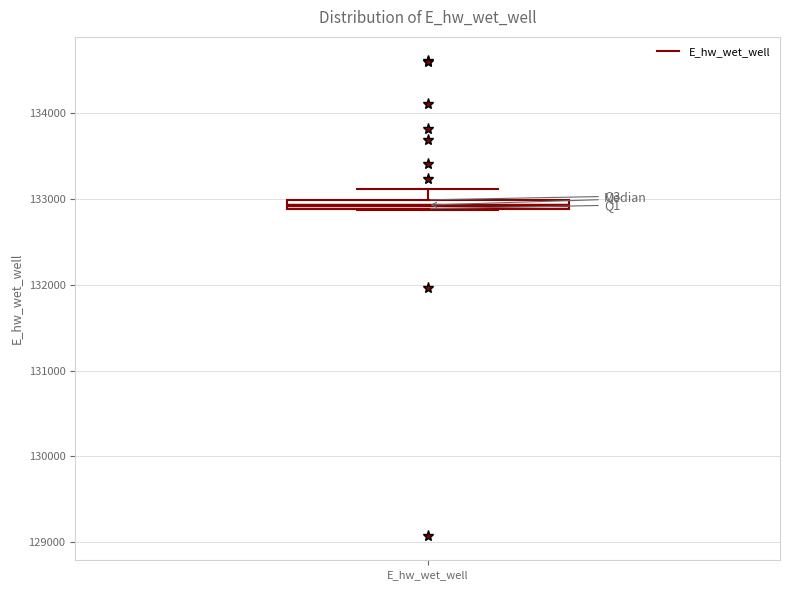

Where does the upper whisker of the box for E_hw_wet_well end on the y-axis? The values are not printed on the chart, so give them approximately, as read against the axis.

133100